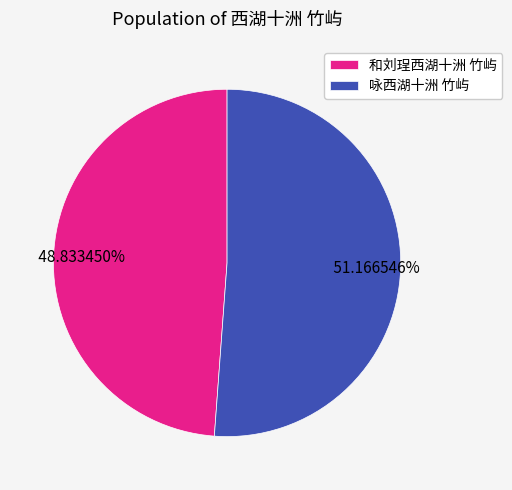

To the nearest percent, what portion does 咏西湖十洲 竹屿 represent?

51%